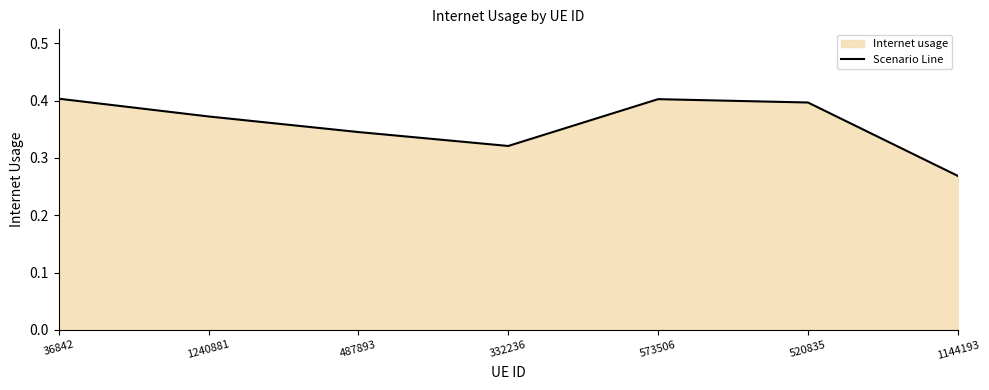

Reading right to left, list all the values displayed in this chart.

0.3	0.4	0.4	0.3	0.3	0.4	0.4